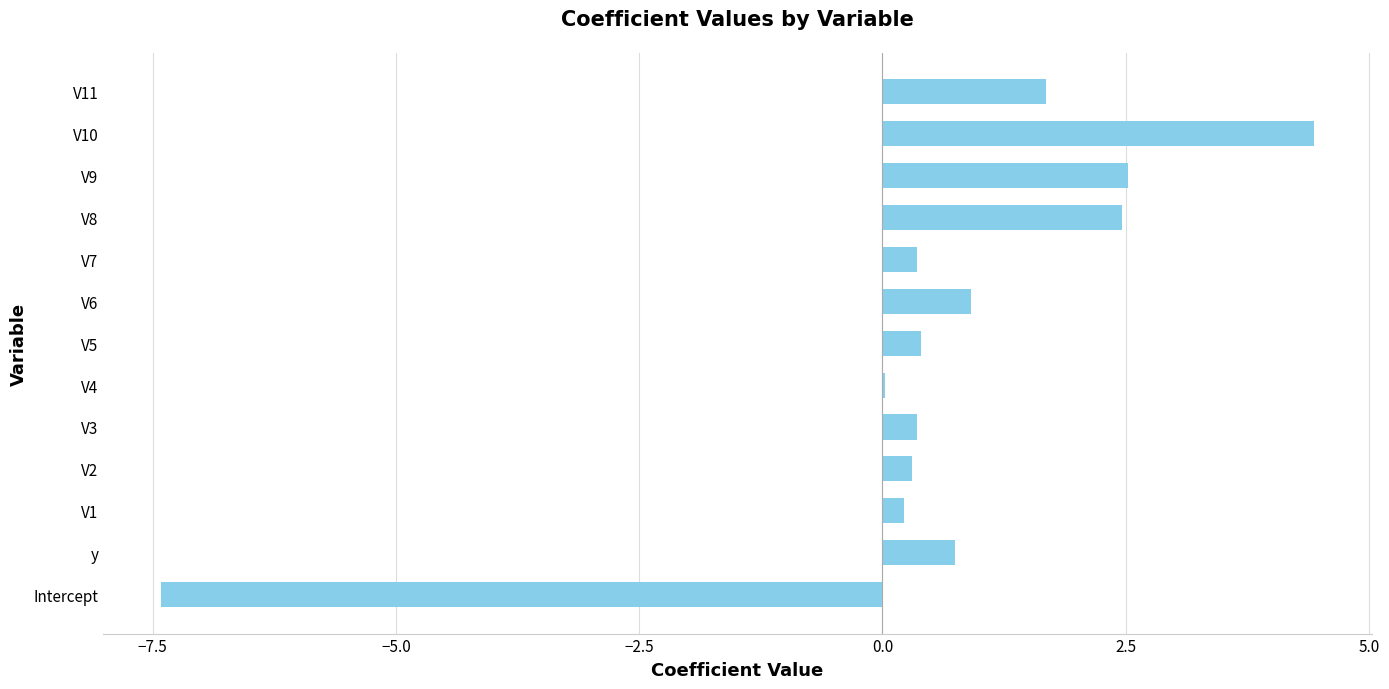

Which has a higher value, V9 or V3?

V9